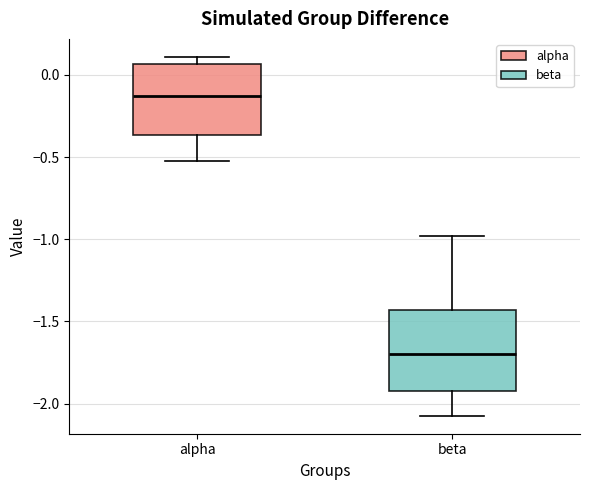

Reading left to right, transcribe this box plot: for each box, give where its median line is, the range the box spans, and where its two whiskers end, as read against the y-axis. The values are not printed on the chart, so give them approximately, as read against the axis.

alpha: median -0.15, box -0.35 to 0.05, whiskers -0.50 to 0.10
beta: median -1.70, box -1.90 to -1.45, whiskers -2.05 to -1.00